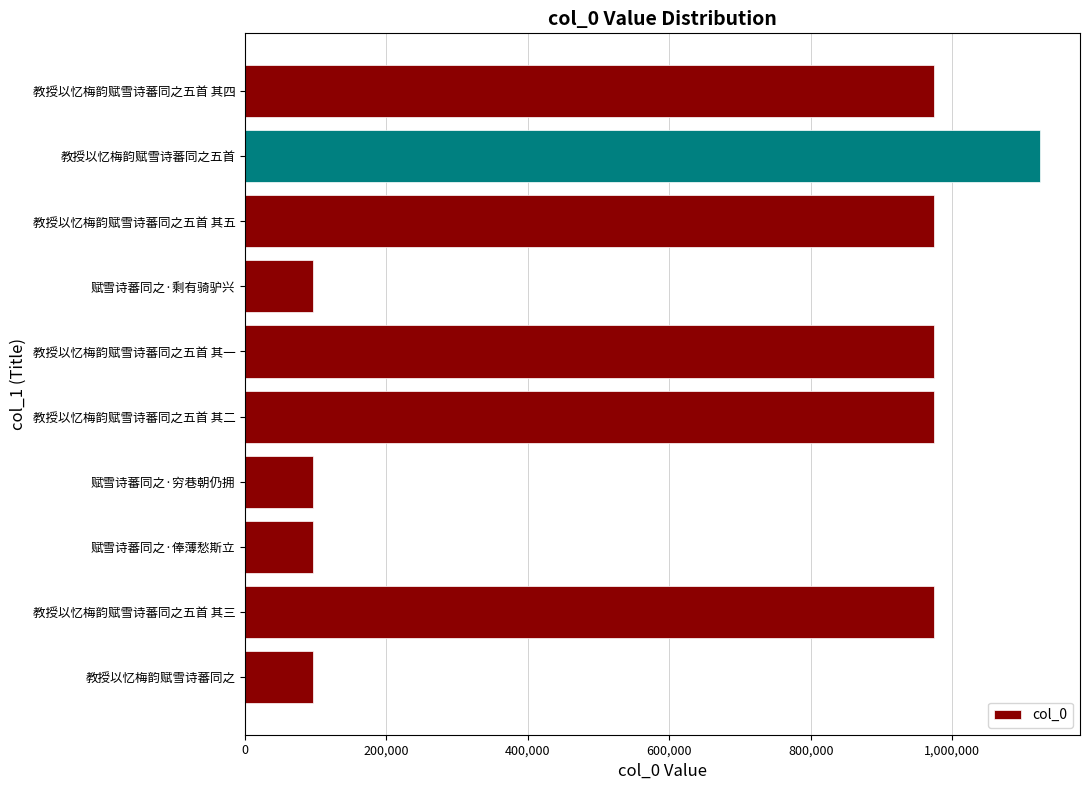

What is the difference between the maximum and minimum values?

1028771